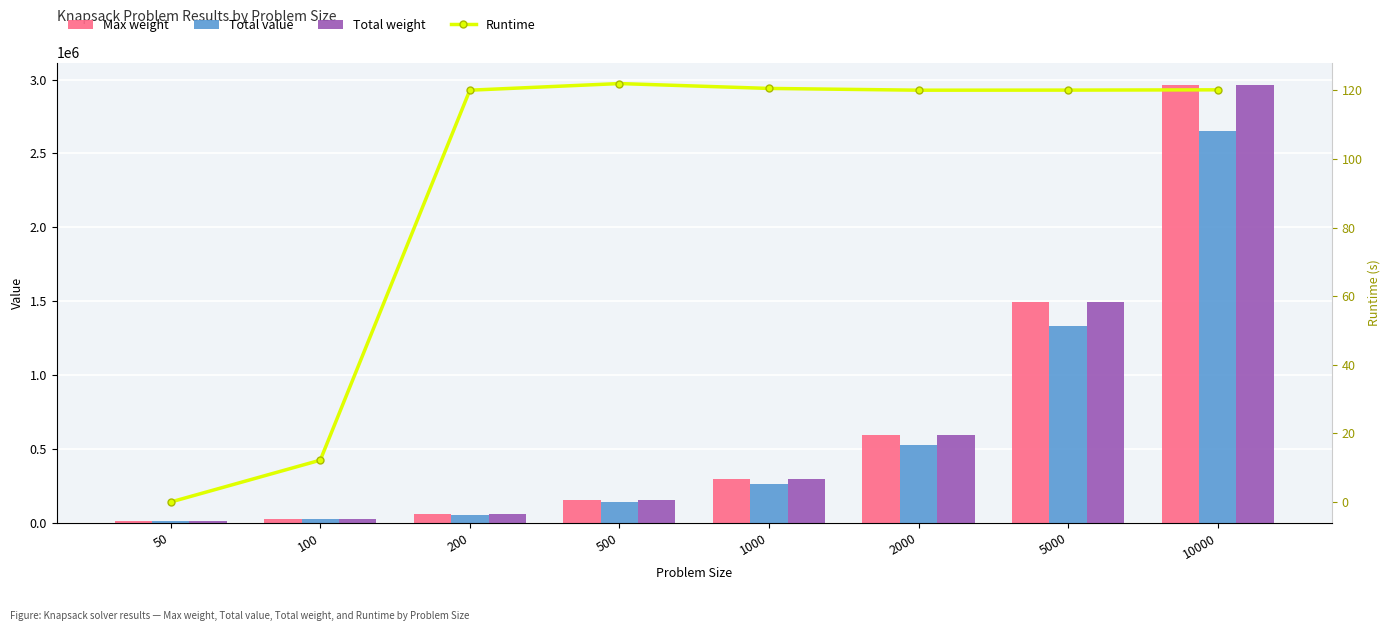

Reading left to right, extract all data points from this chart.

Max weight: 50=12930.0	100=28170.0	200=63271.0	500=155169.0	1000=297453.0	2000=593015.0	5000=1492281.0	10000=2966188.0
Total value: 50=11430.0	100=24970.0	200=56671.0	500=138642.0	1000=265691.0	2000=529919.0	5000=1333928.0	10000=2652217.0
Total weight: 50=12930.0	100=28170.0	200=63271.0	500=155042.0	1000=296991.0	2000=592719.0	5000=1492128.0	10000=2966117.0
Runtime: 50=0.0	100=12.2	200=120.0	500=122.0	1000=120.6	2000=120.0	5000=120.1	10000=120.2